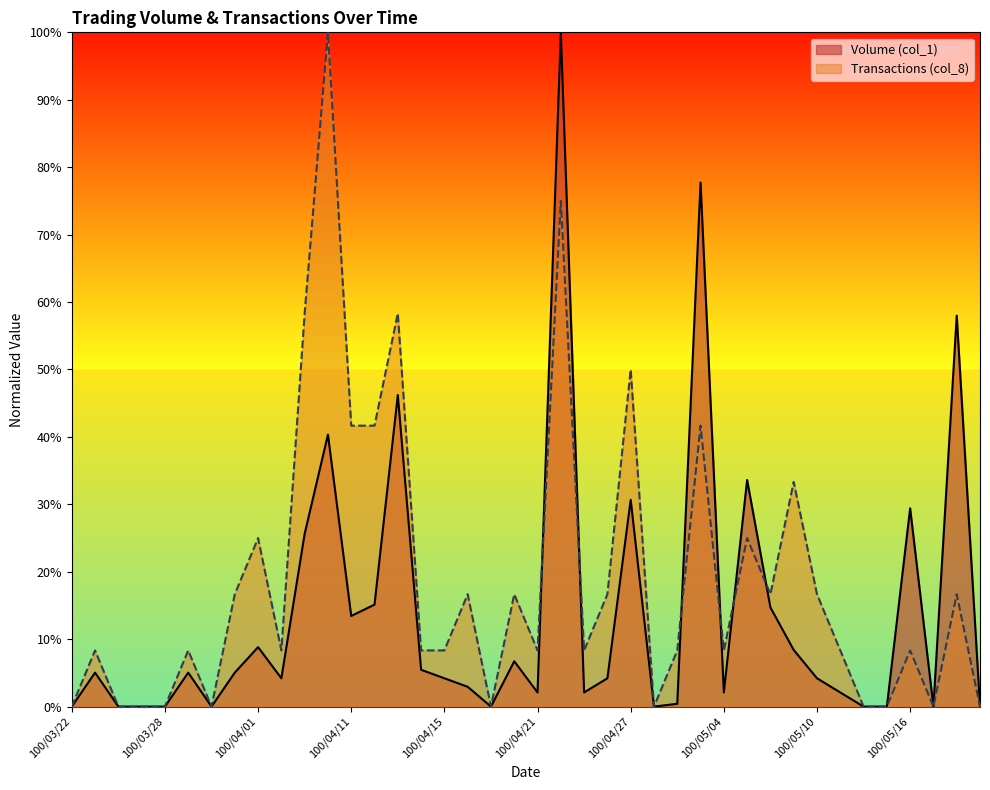

Which series has the largest range (max minus min)?

Volume (col_1)